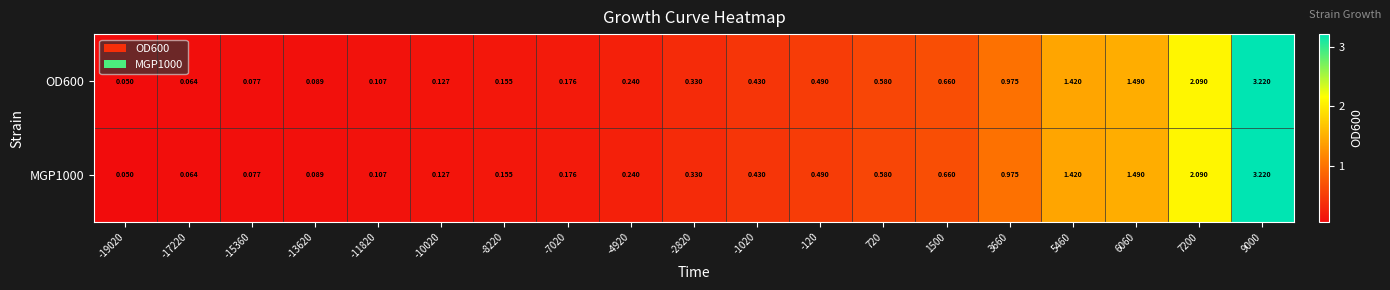

Count the number of categories in the chart.

19